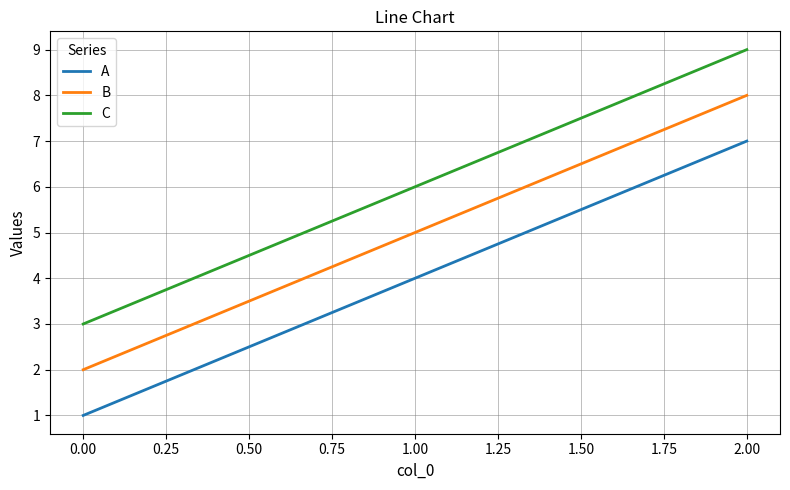

The value of C at 1.00 is 6. True or false?

True